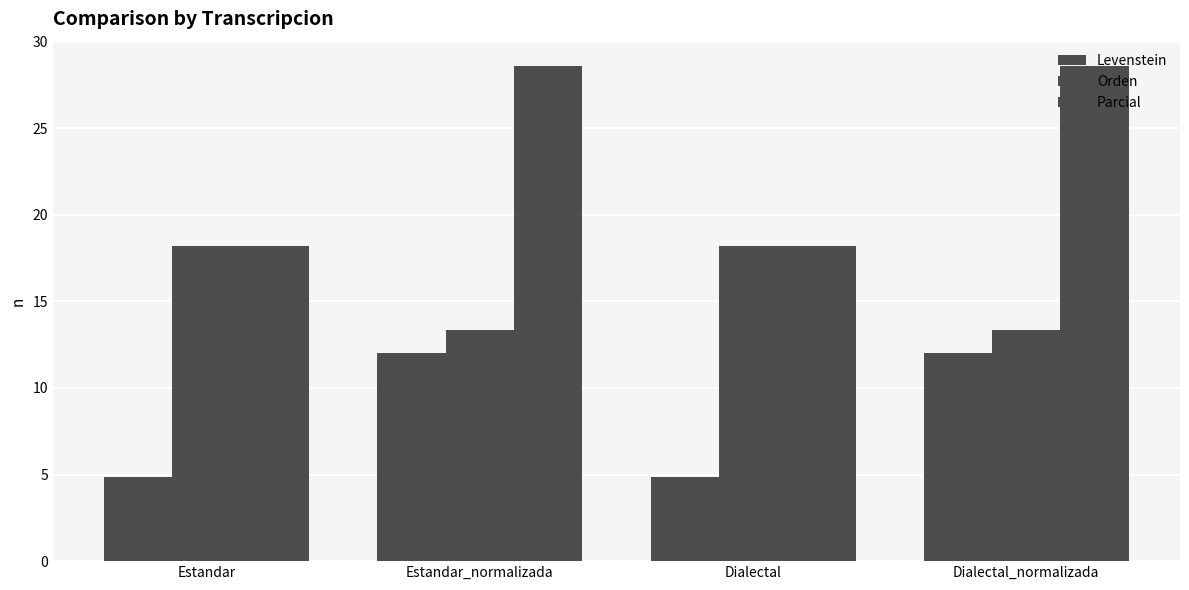

At which label does Orden first exceed 18?

Estandar